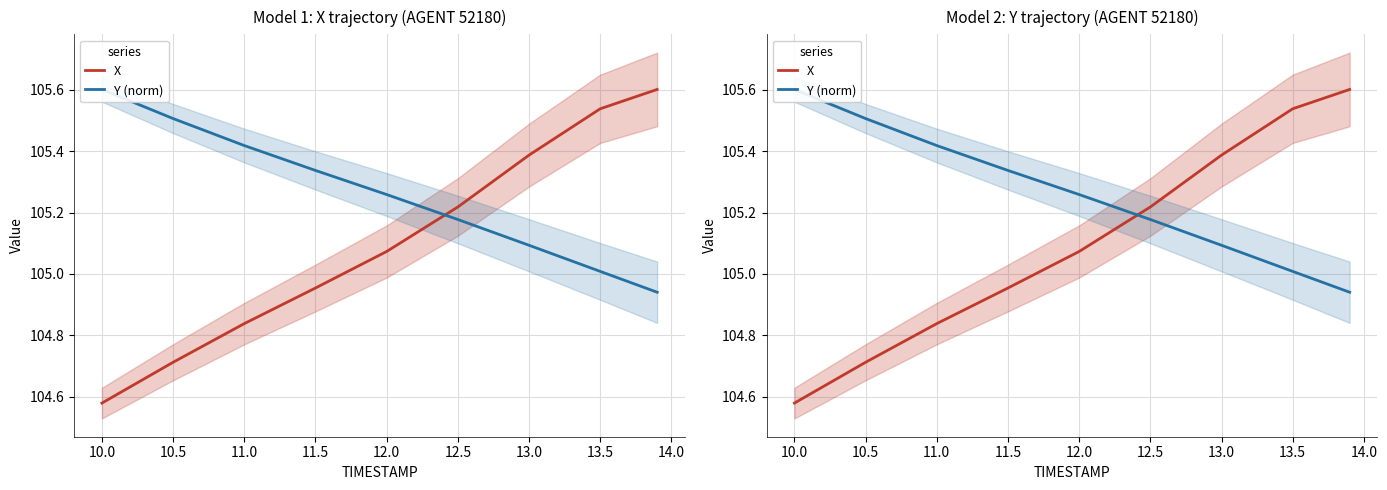

List the series in order of their overall mean, highest first.

Y (norm), X